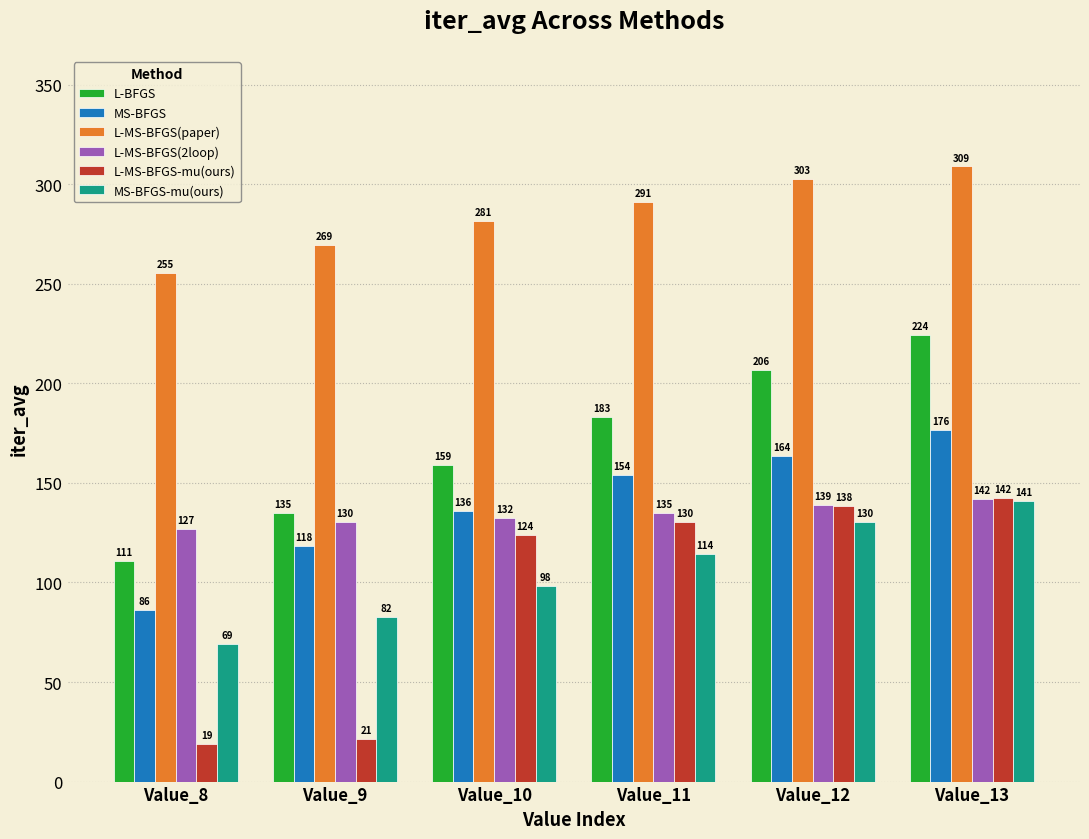

Are the bars horizontal?

No